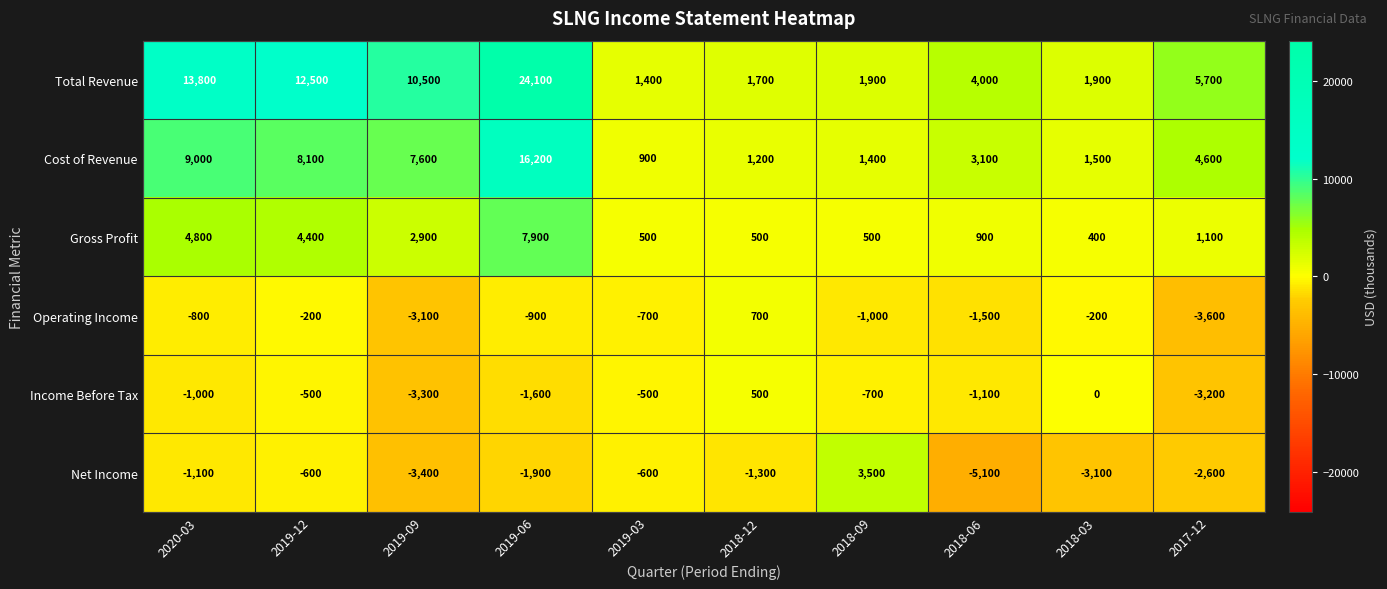

What is the highest value of the Cost of Revenue series?

16200